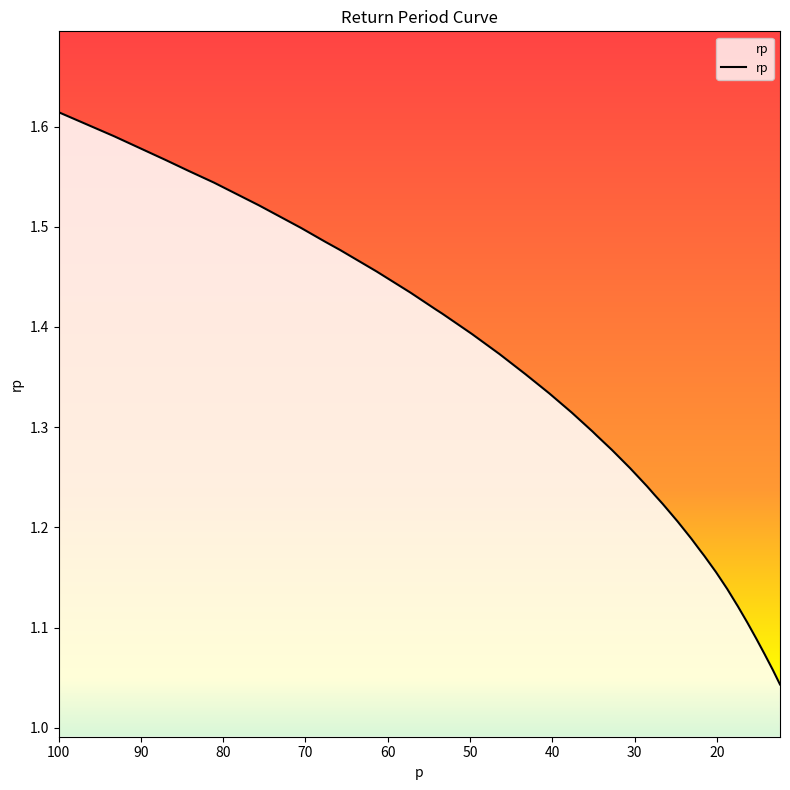

True or false: the data shows 1.7 at 32.74549162877728.

False